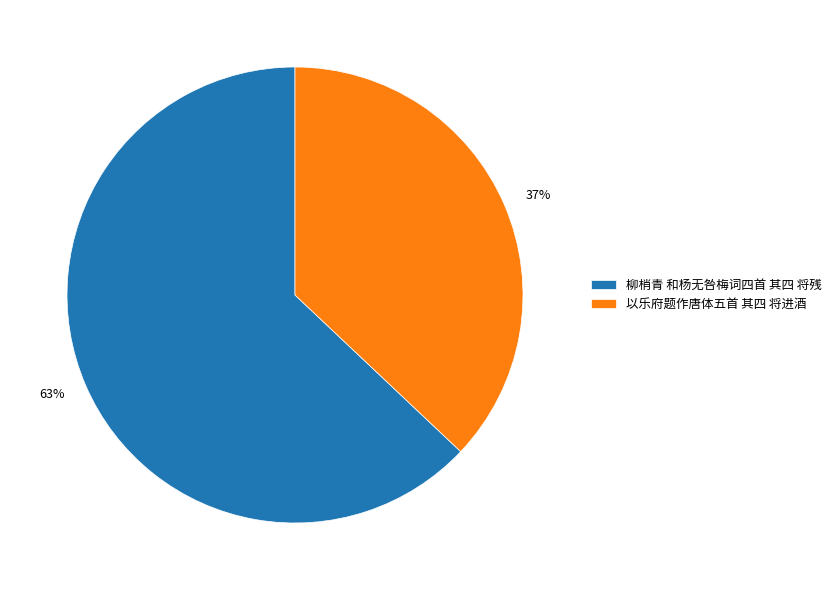

Which slice represents more than half of the pie?

柳梢青 和杨无咎梅词四首 其四 将残